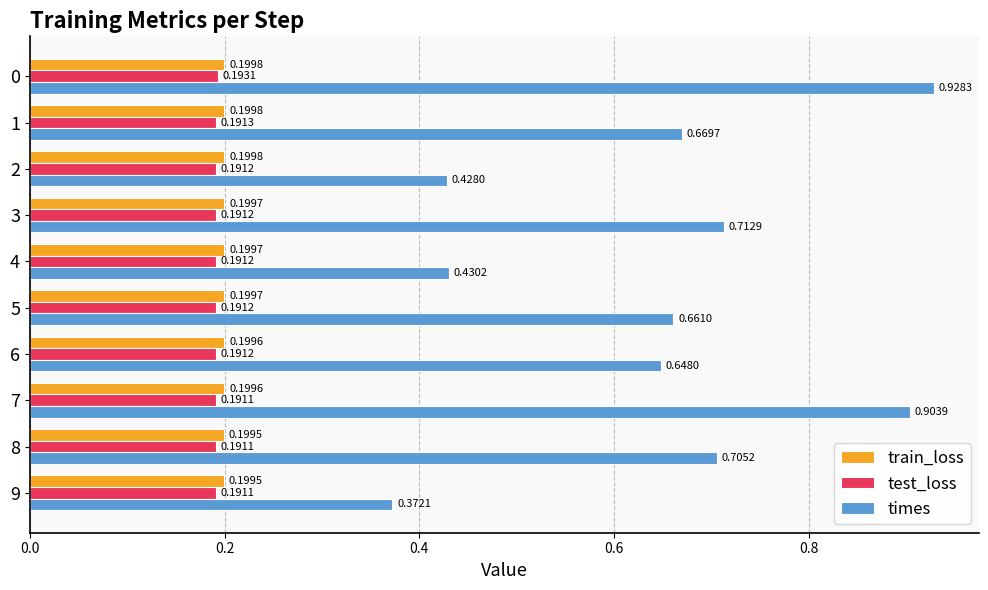

What is the difference between the second highest and second lowest values in the times series?

0.5